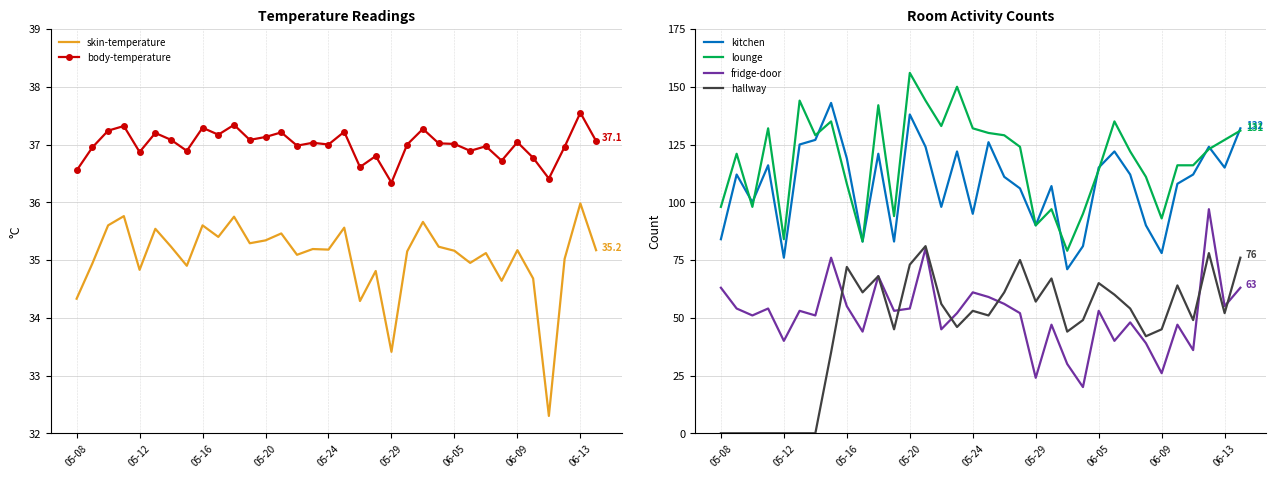

True or false: fridge-door and kitchen cross at least once.

False